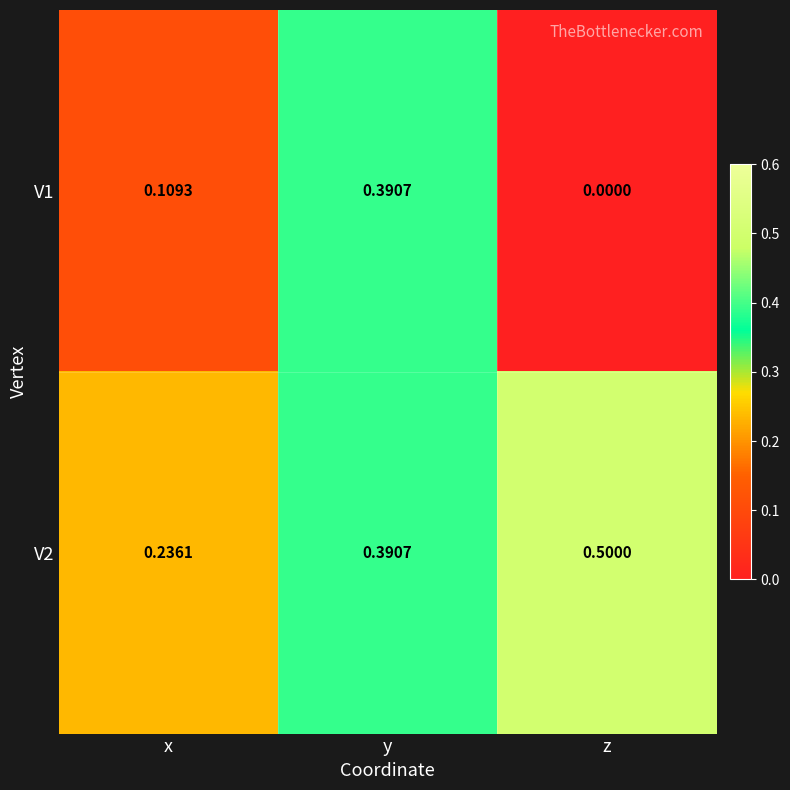

Is the value of V2 at y greater than the value of V1 at z?

Yes